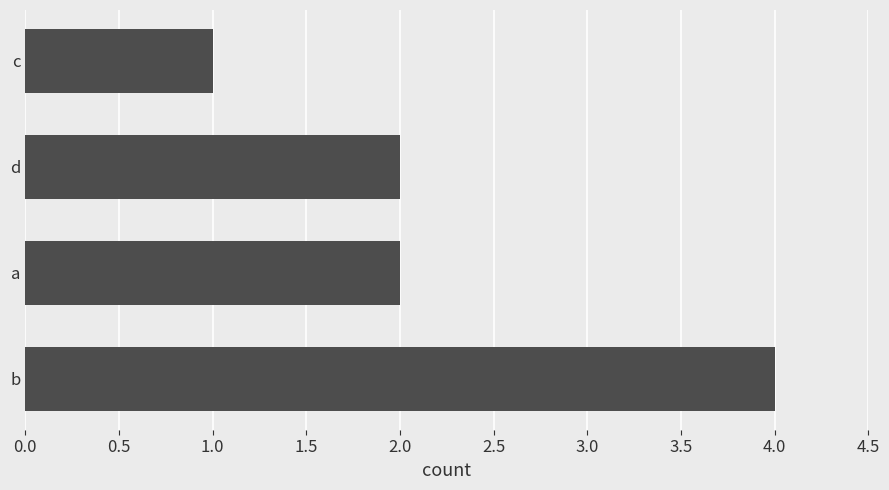

Count the values in the range 2 to 4.

3